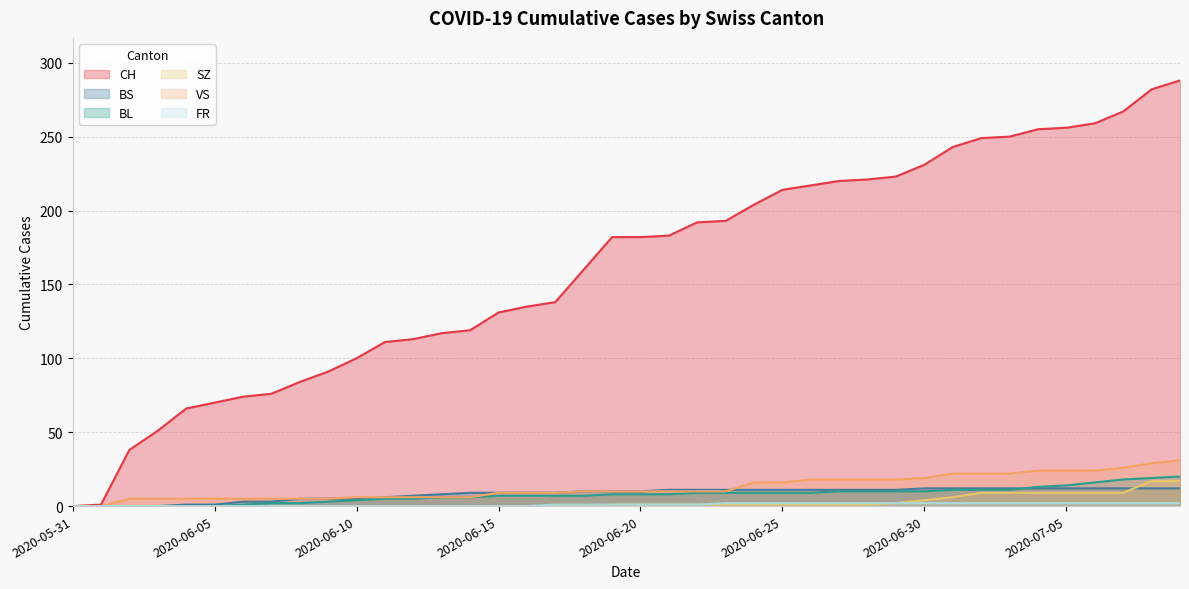

The CH series shows 84 at 2020-06-15. True or false?

False